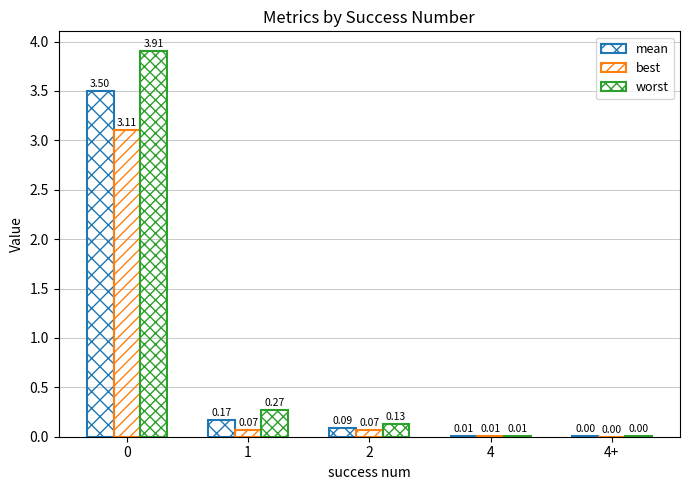

What is the sum of the best values at 2 and 4?

0.1